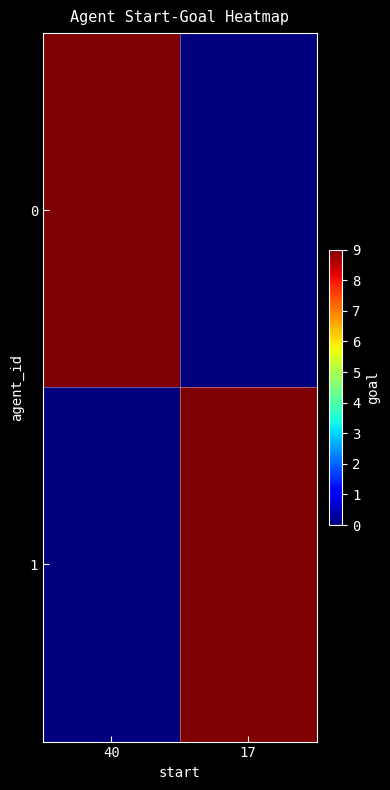

At how many categories does at least one series exceed 6?

2